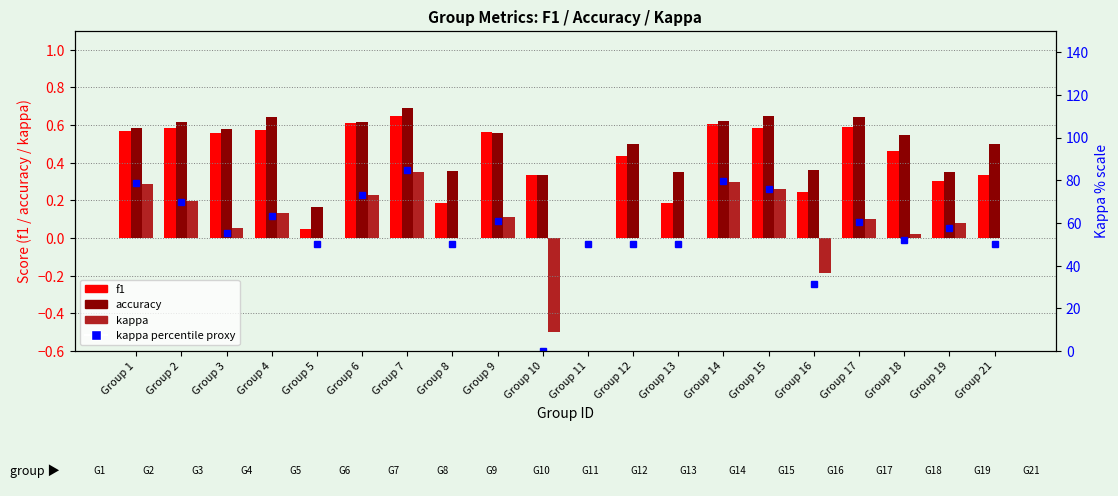

Which series has the largest total across all categories?

kappa percentile proxy